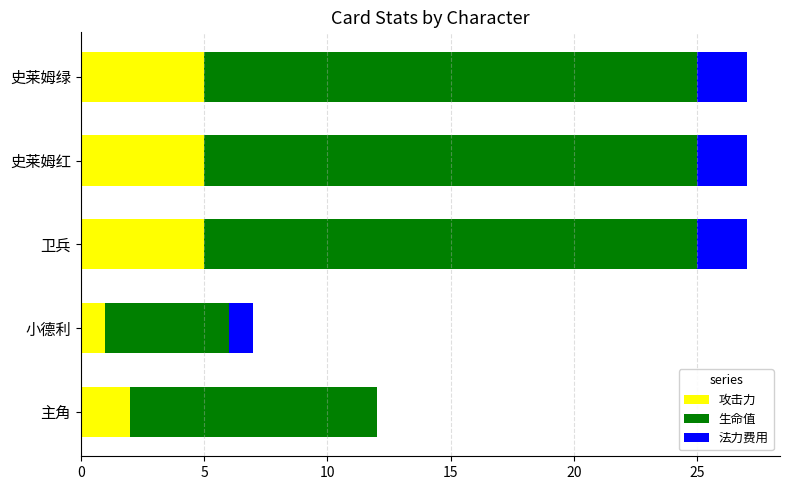

Where is 攻击力 nearest to the value 3?

主角